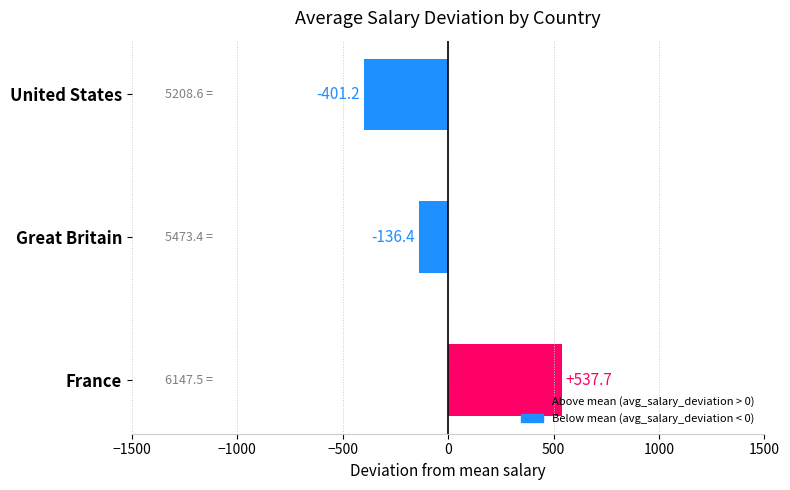

What is the difference between the values at United States and Great Britain?

264.8